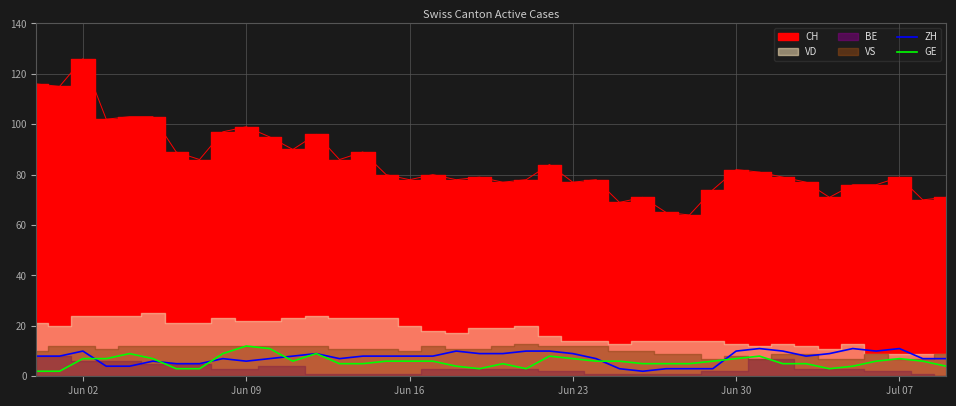

Which series ends up on top after the final intersection of ZH and GE?

ZH